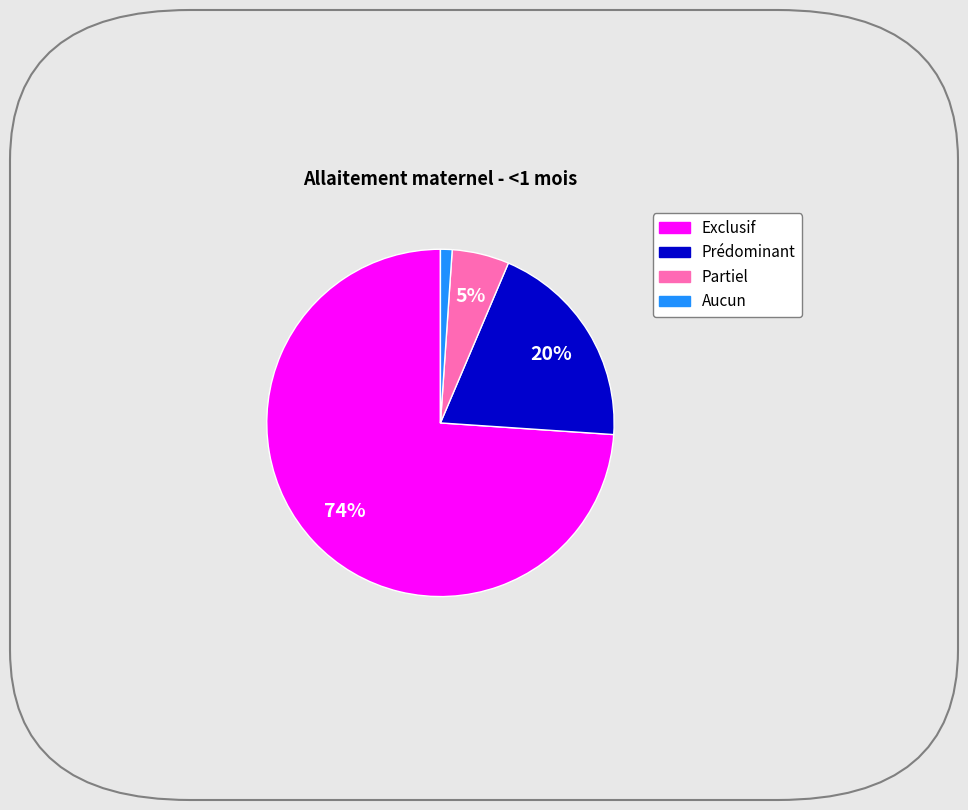

How many segments does this pie chart have?

4